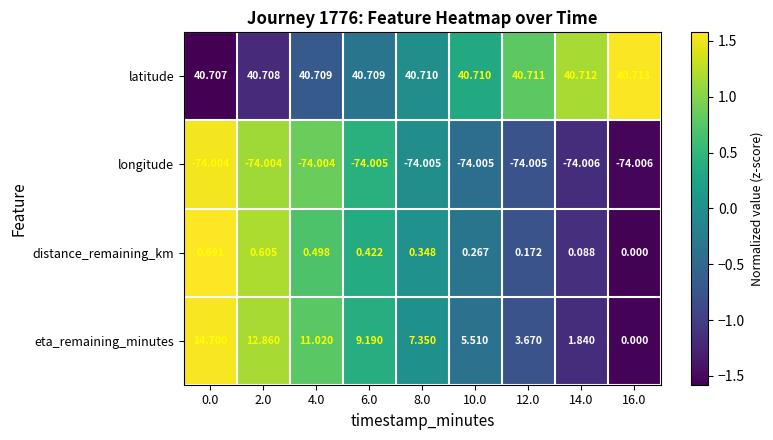

Which series changed the most between 2.0 and 12.0?

eta_remaining_minutes